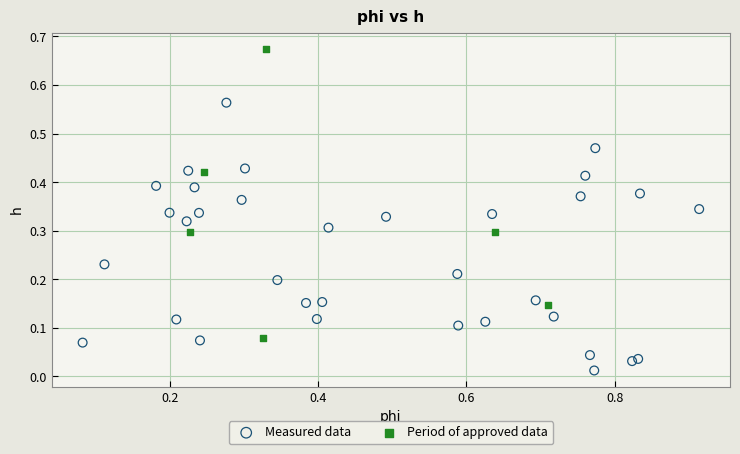

What are all the series names shown in the legend?

Measured data, Period of approved data